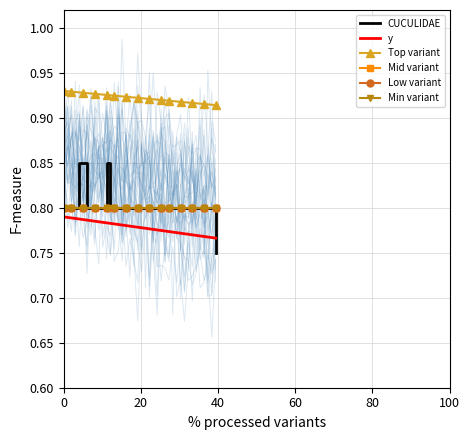

How many CUCULIDAE values are between 0 and 1?

40